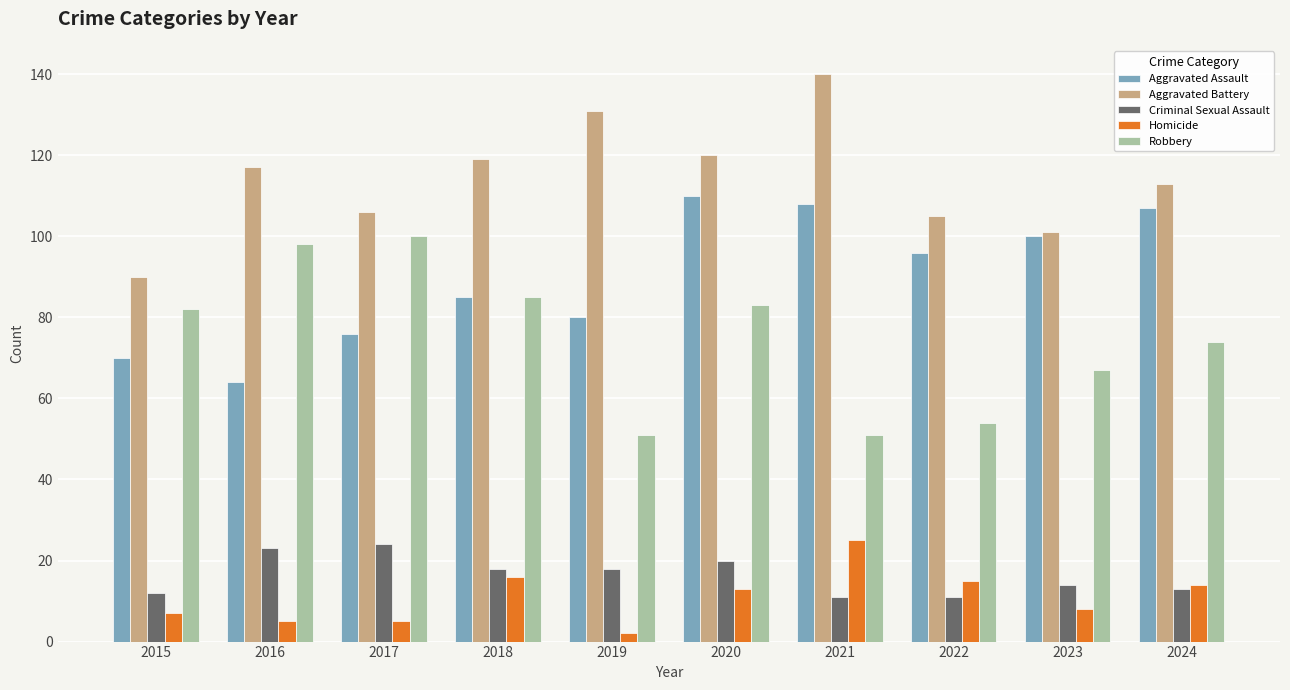

Rank the series at 2019 from highest to lowest value.

Aggravated Battery, Aggravated Assault, Robbery, Criminal Sexual Assault, Homicide